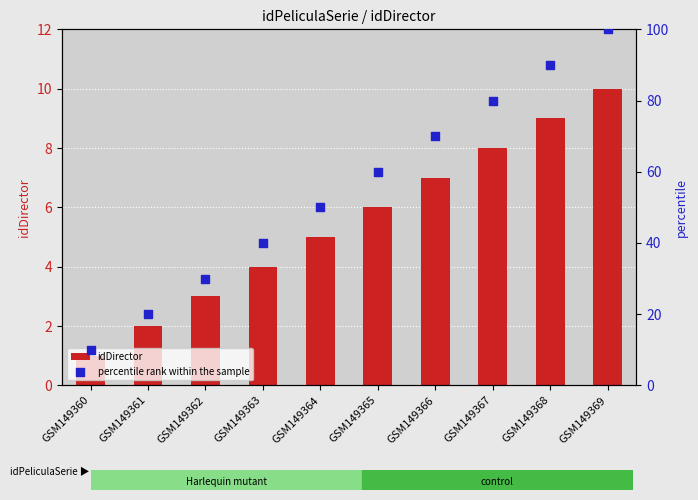

At which category is the sum across all series the highest?

GSM149369